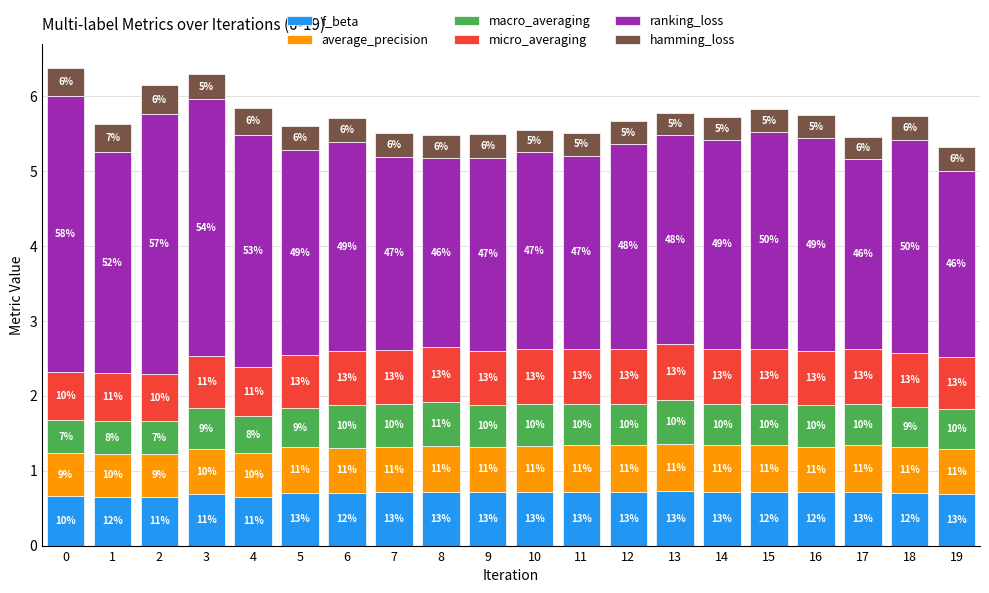

Are the bars grouped side by side (vs. stacked)?

No